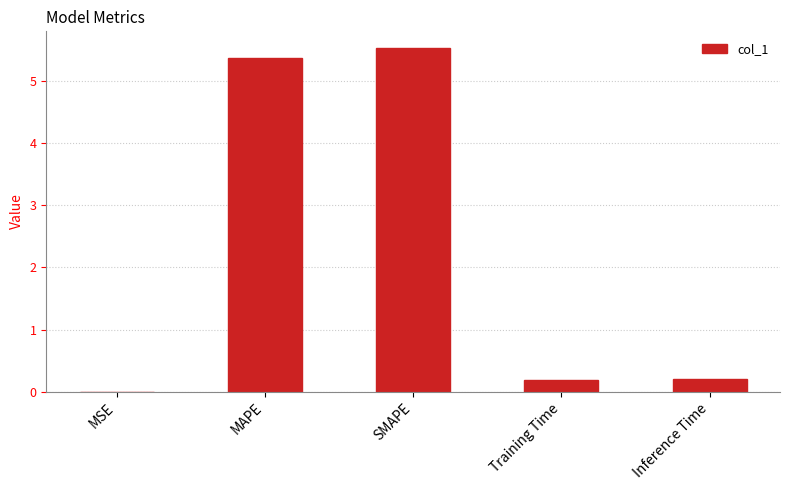

What is the sum of all values?

11.3